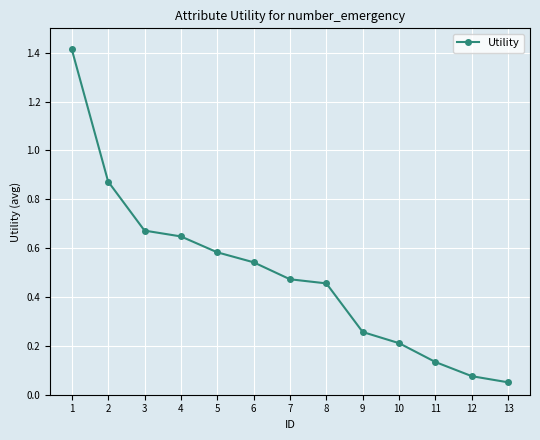

List the labels in order of value, largest first.

1, 2, 3, 4, 5, 6, 7, 8, 9, 10, 11, 12, 13